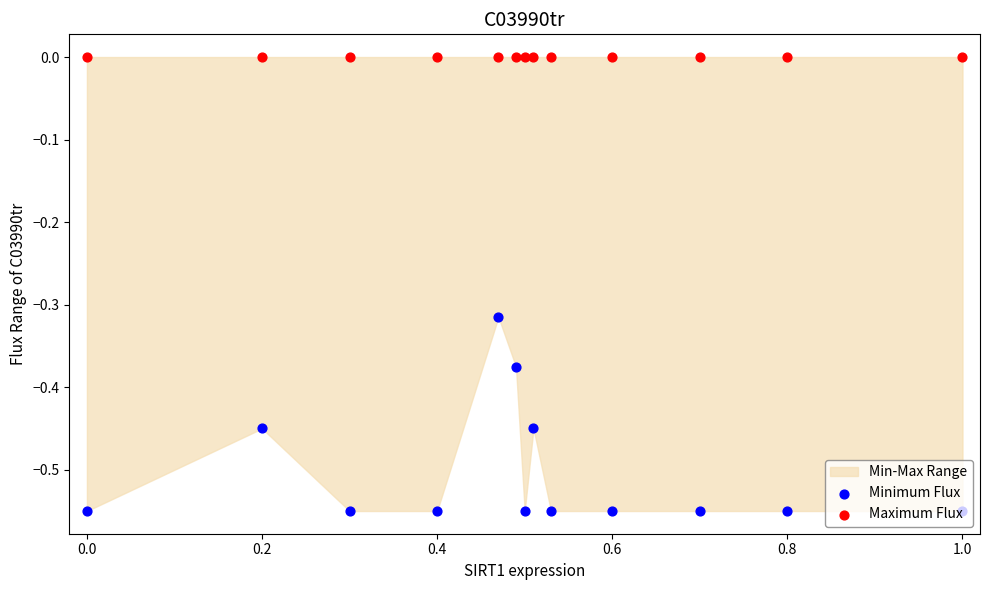

Is the value of Maximum Flux at 1.2 greater than the value of Minimum Flux at −0.2?

Yes